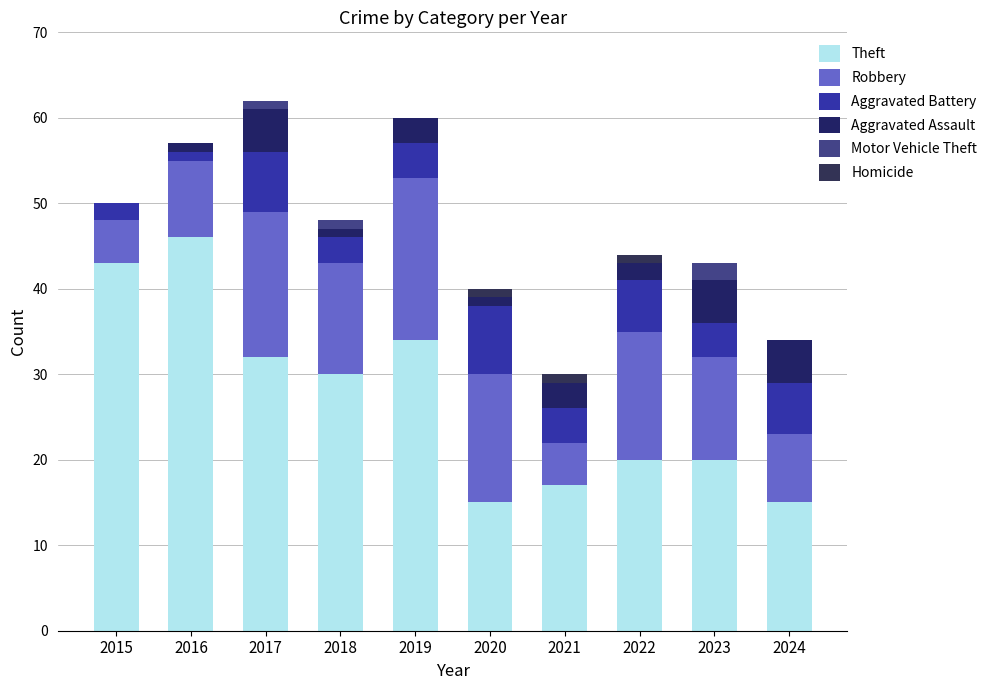

What is the highest value of the Theft series?

46